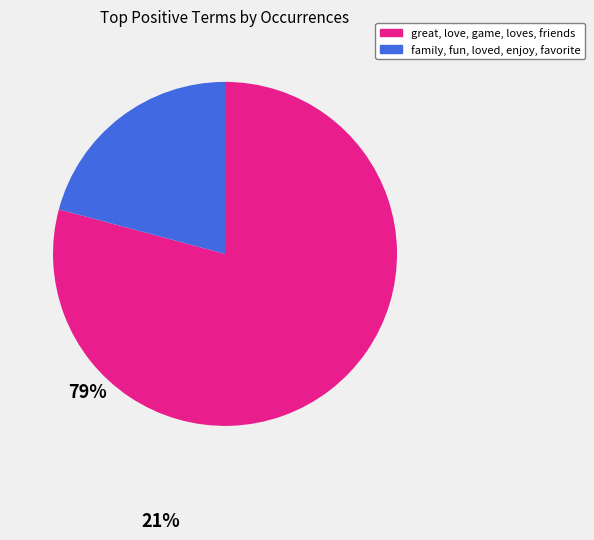

Is there any slice that represents more than half of the pie?

Yes